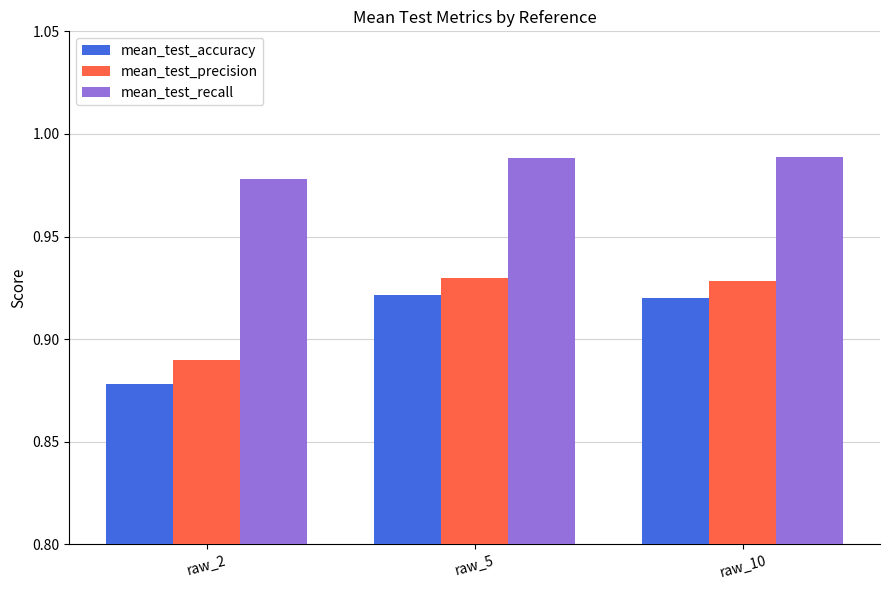

Which series has the widest spread of values?

mean_test_accuracy